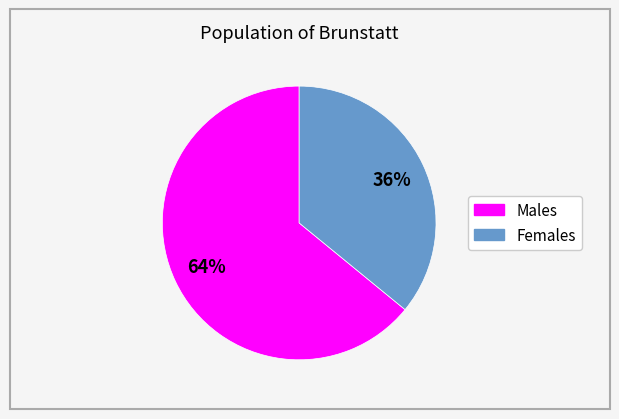

To the nearest percent, what is the difference between the largest and smallest slice percentages?

28%